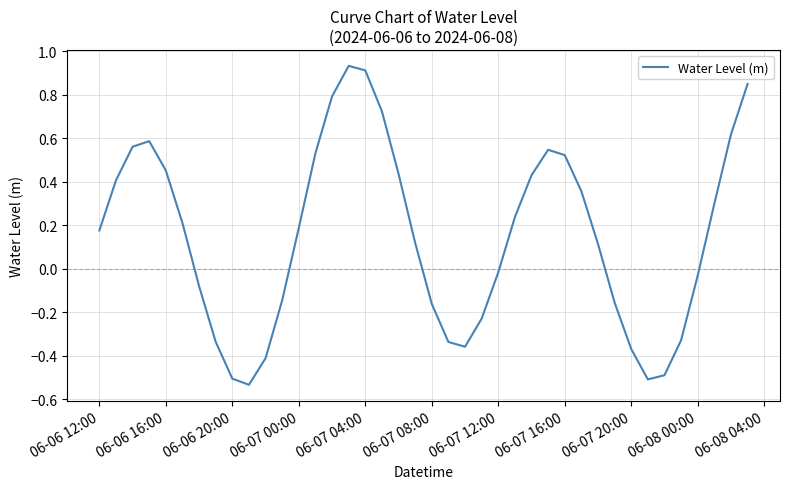

What is the difference between the maximum and minimum values?

1.5